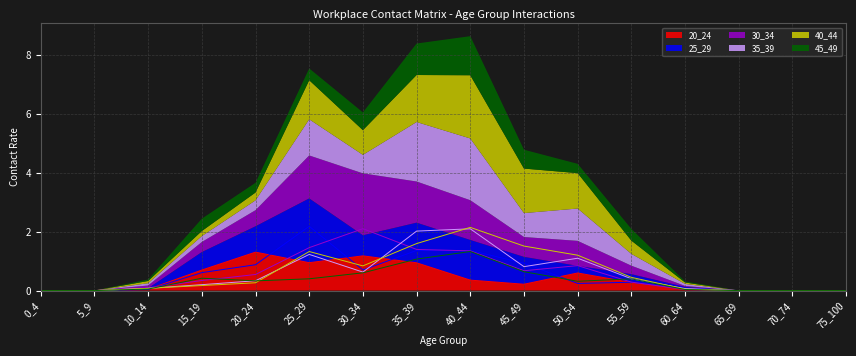

List the labels in order of 30_34 value, smallest first.

0_4, 5_9, 65_69, 70_74, 75_100, 60_64, 10_14, 55_59, 15_19, 20_24, 45_49, 50_54, 40_44, 35_39, 25_29, 30_34